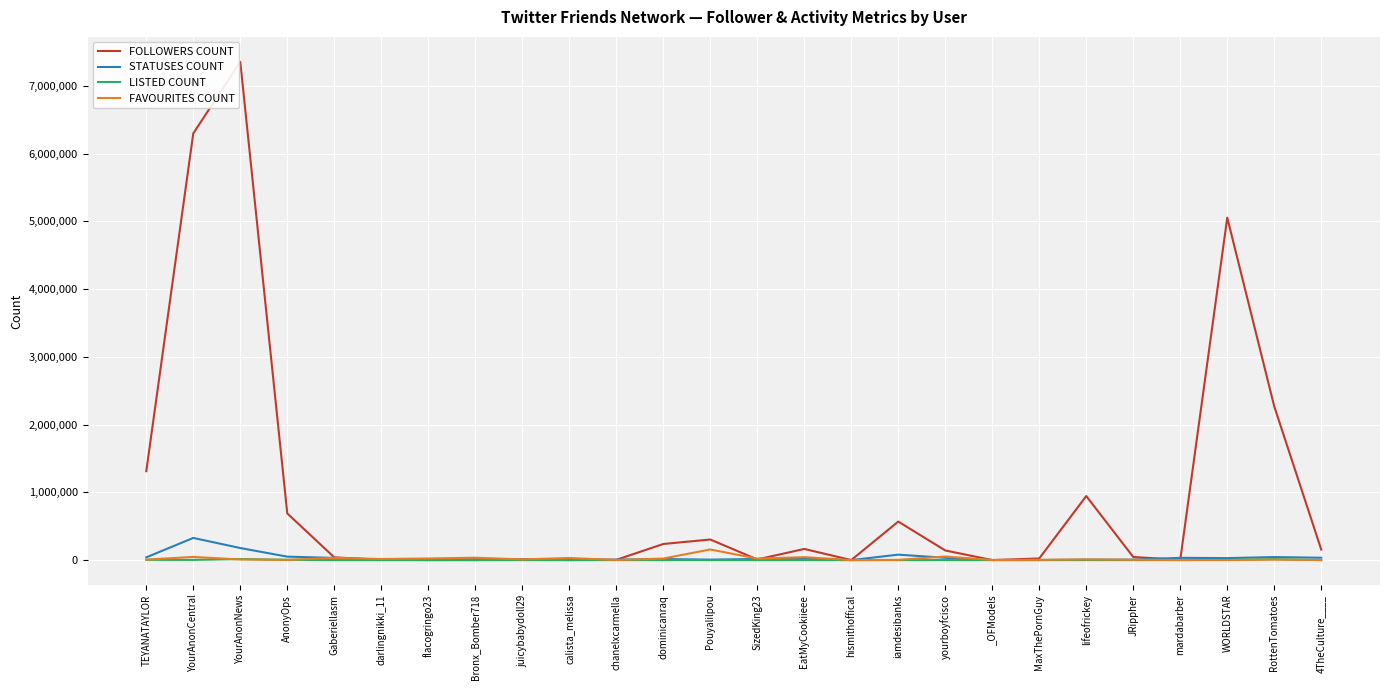

Which series has the widest spread of values?

FOLLOWERS COUNT